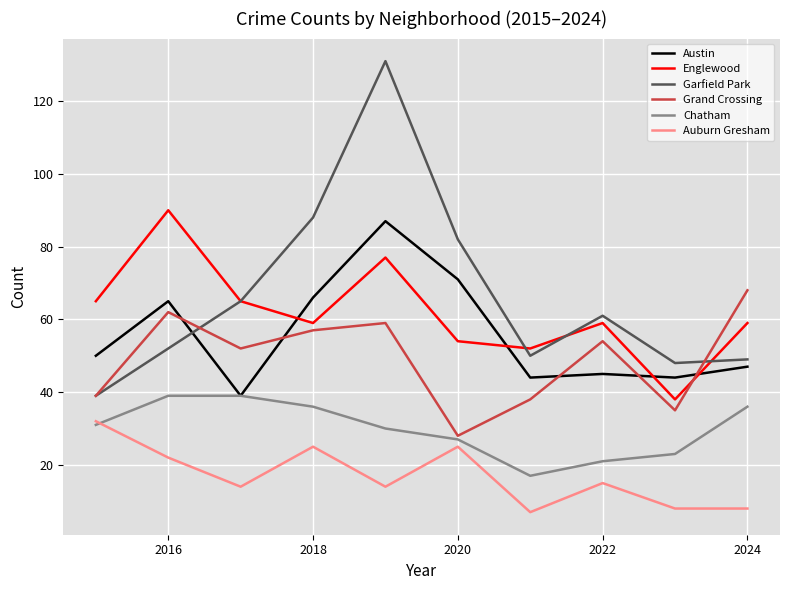

True or false: Chatham and Garfield Park cross at least once.

False